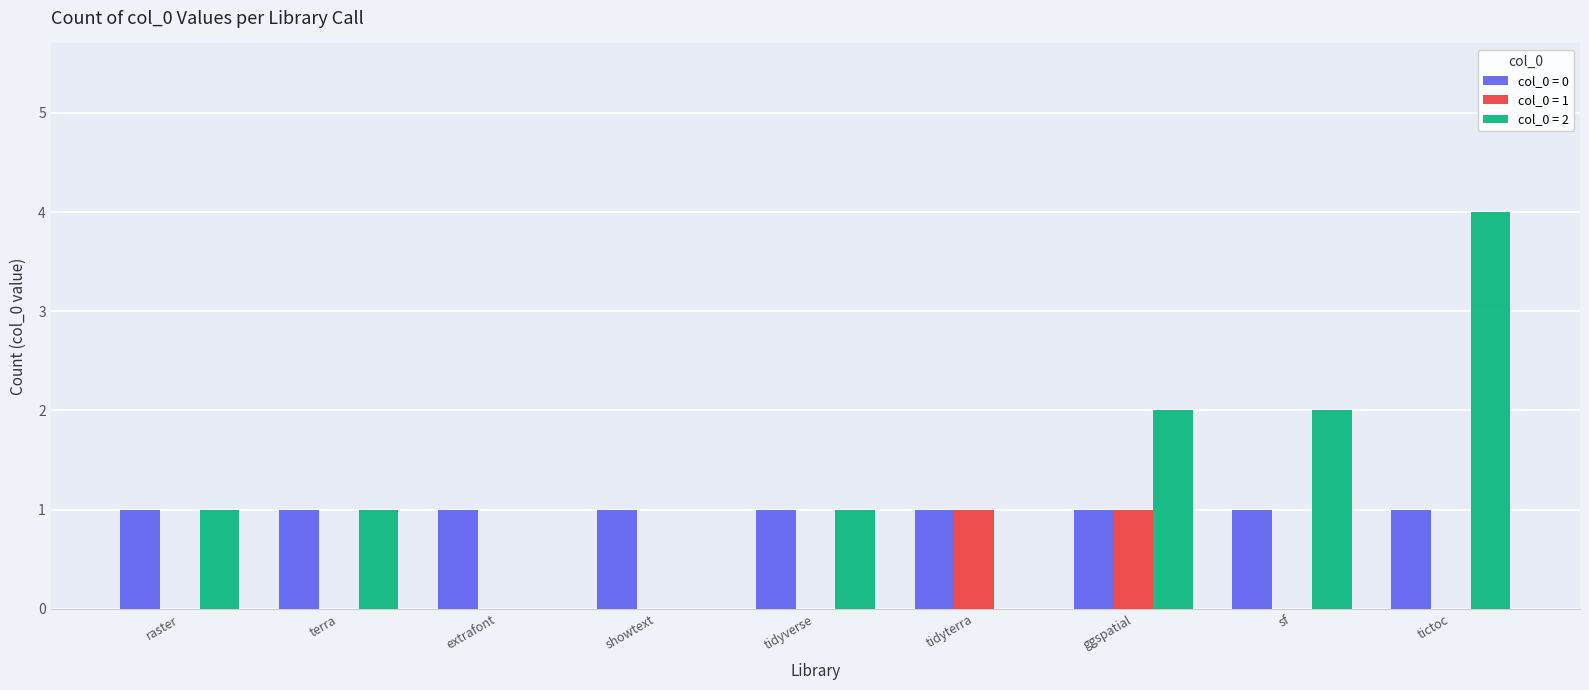

Which series changed the most between raster and tictoc?

col_0 = 2